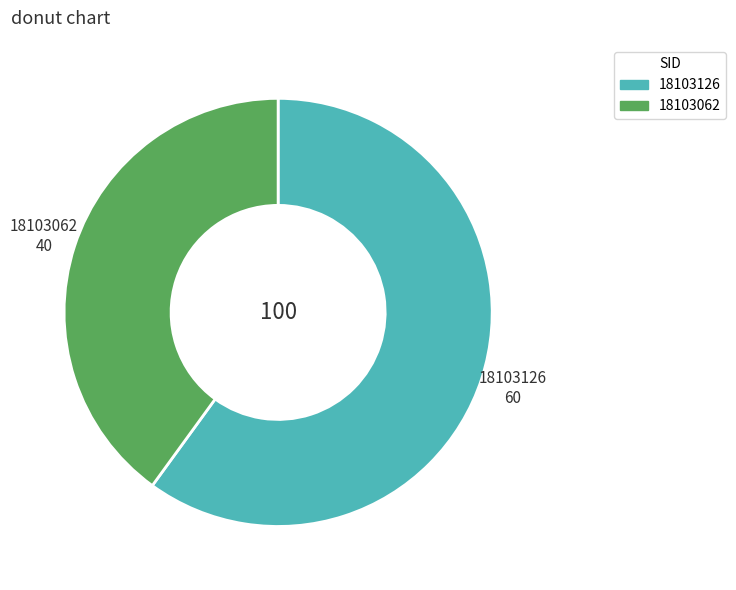

Is the sum of 18103126 and 18103062 greater than half?

Yes